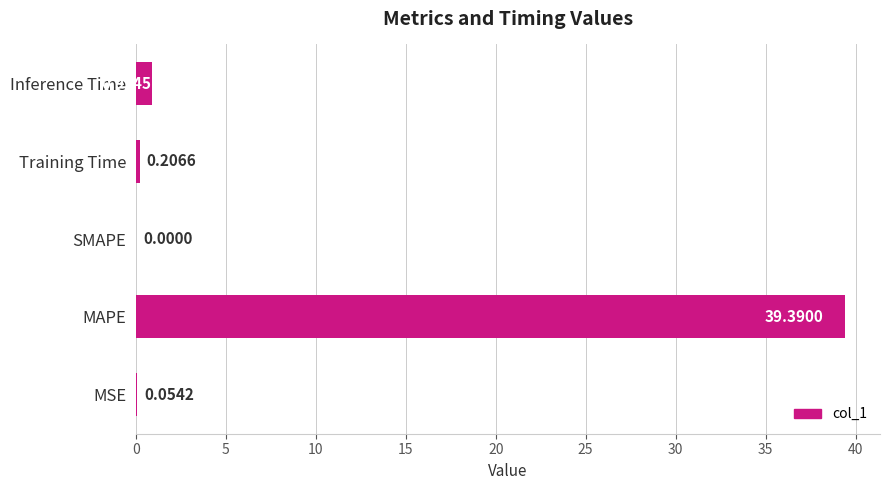

What is the change in value from MAPE to Training Time?

-39.2